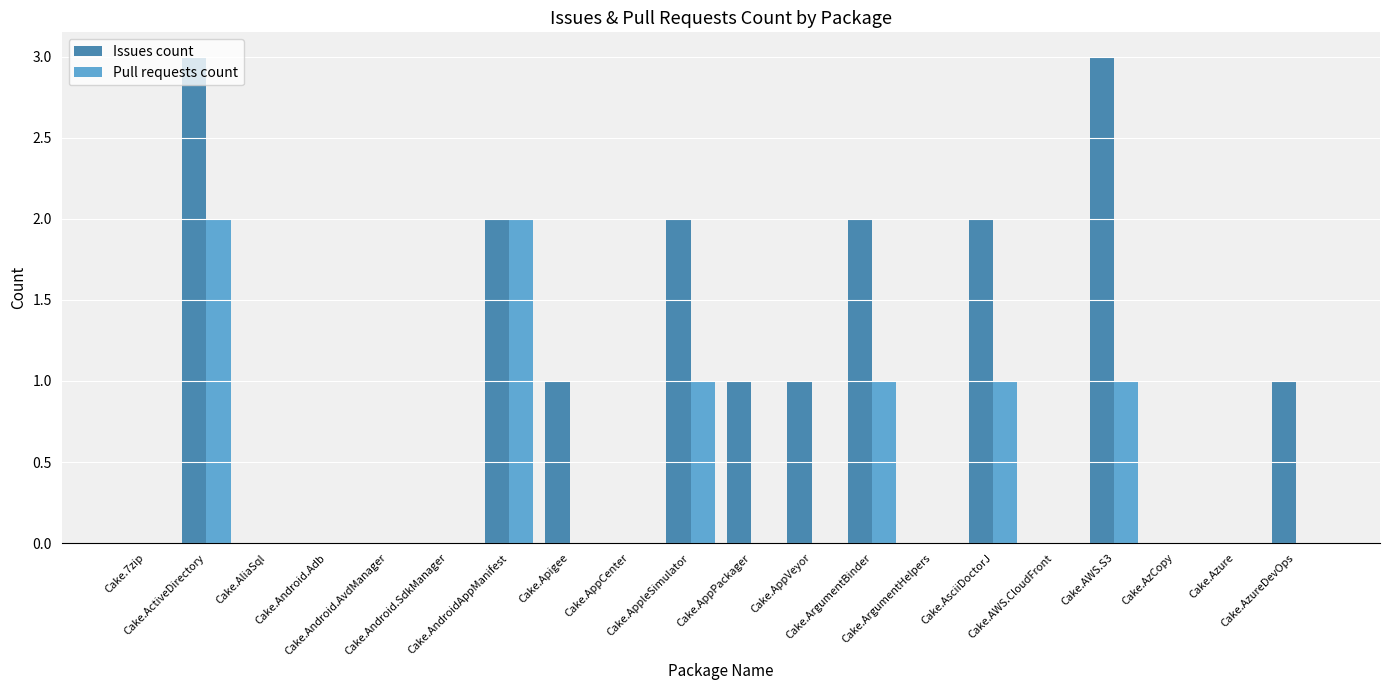

True or false: Pull requests count has a value of 1 at Cake.AWS.CloudFront.

False